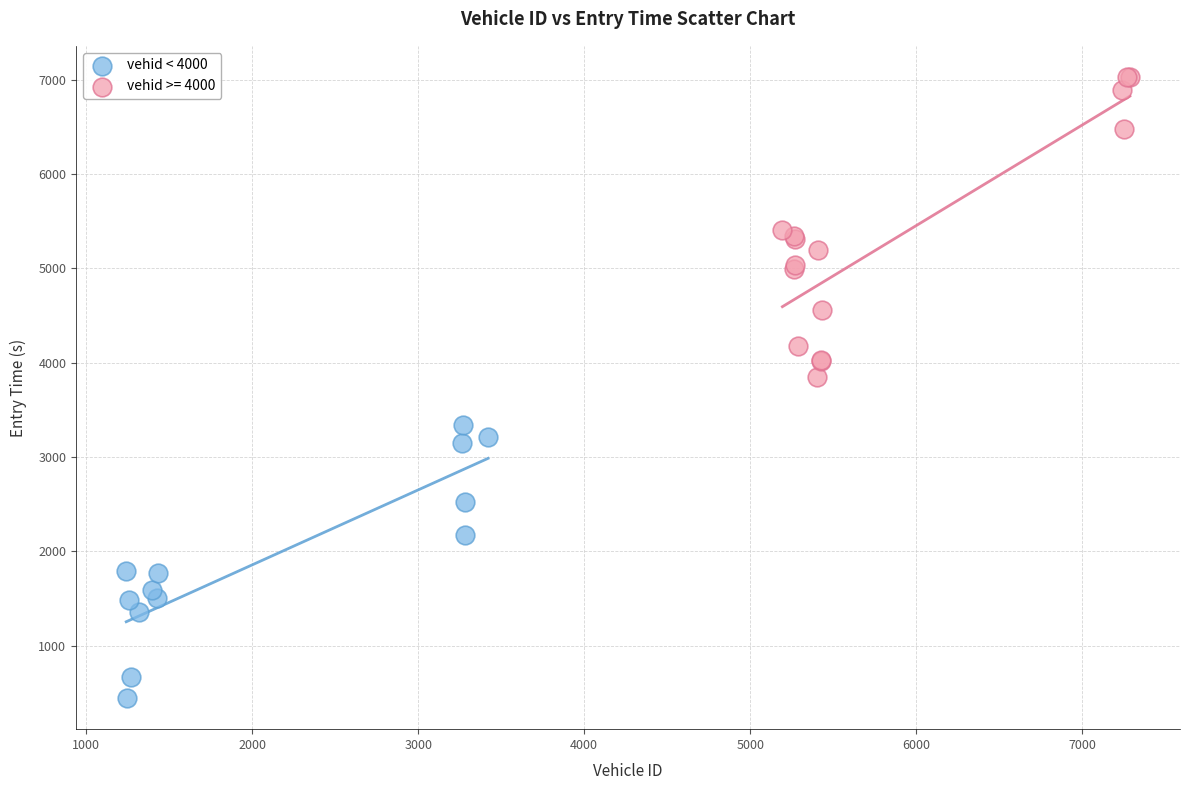

Which series contains the lowest Y value?

vehid < 4000